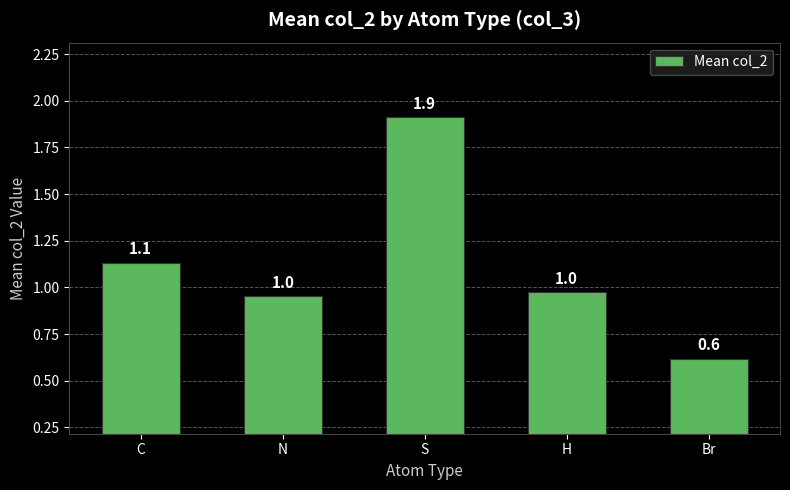

What is the average value?

1.1